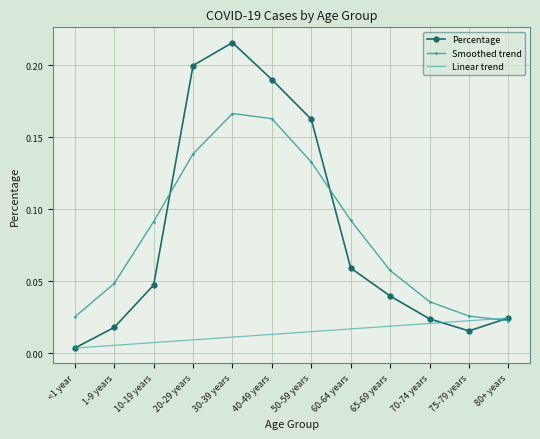

What are all the series names shown in the legend?

Percentage, Smoothed trend, Linear trend